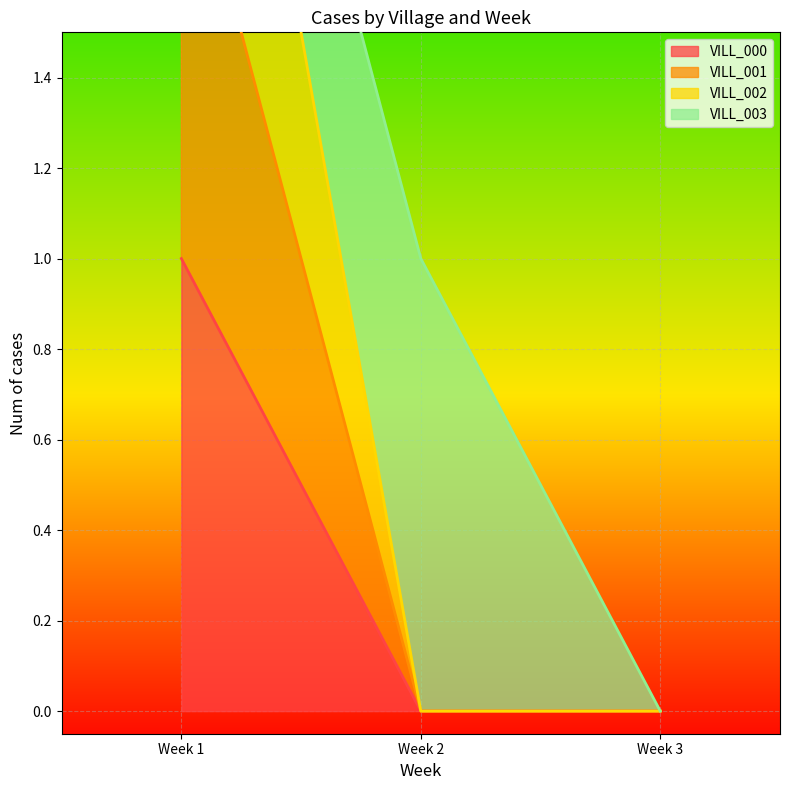

What are all the series names shown in the legend?

VILL_000, VILL_001, VILL_002, VILL_003